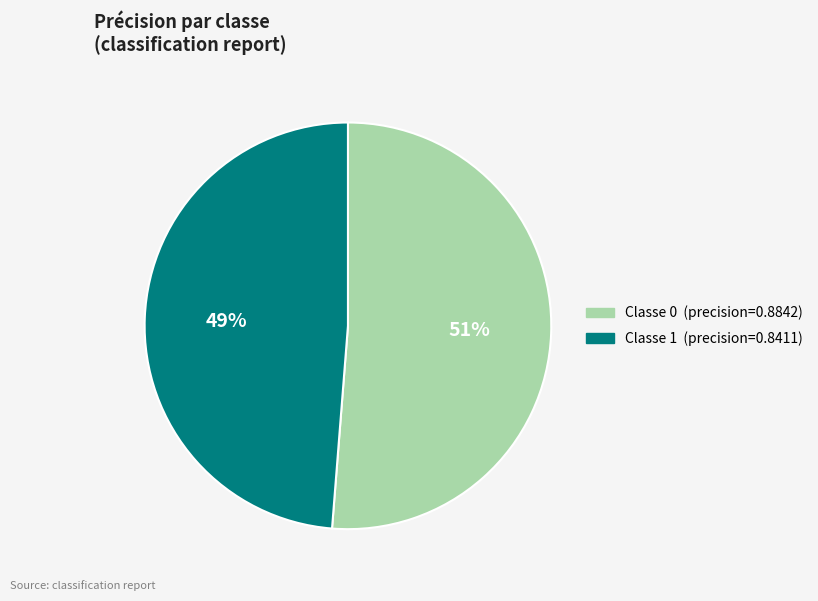

Does any single category account for the majority?

Yes